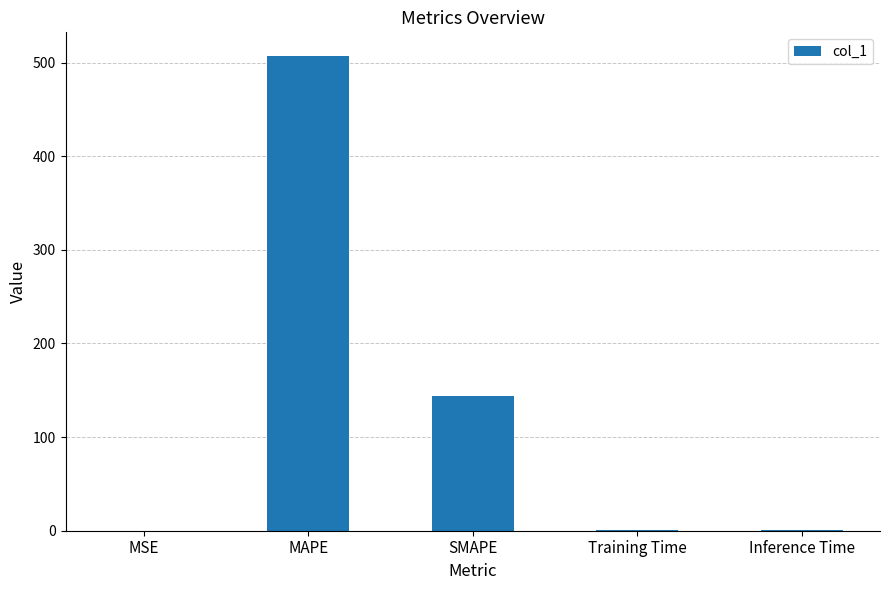

Where is the data nearest to the value 253?

SMAPE